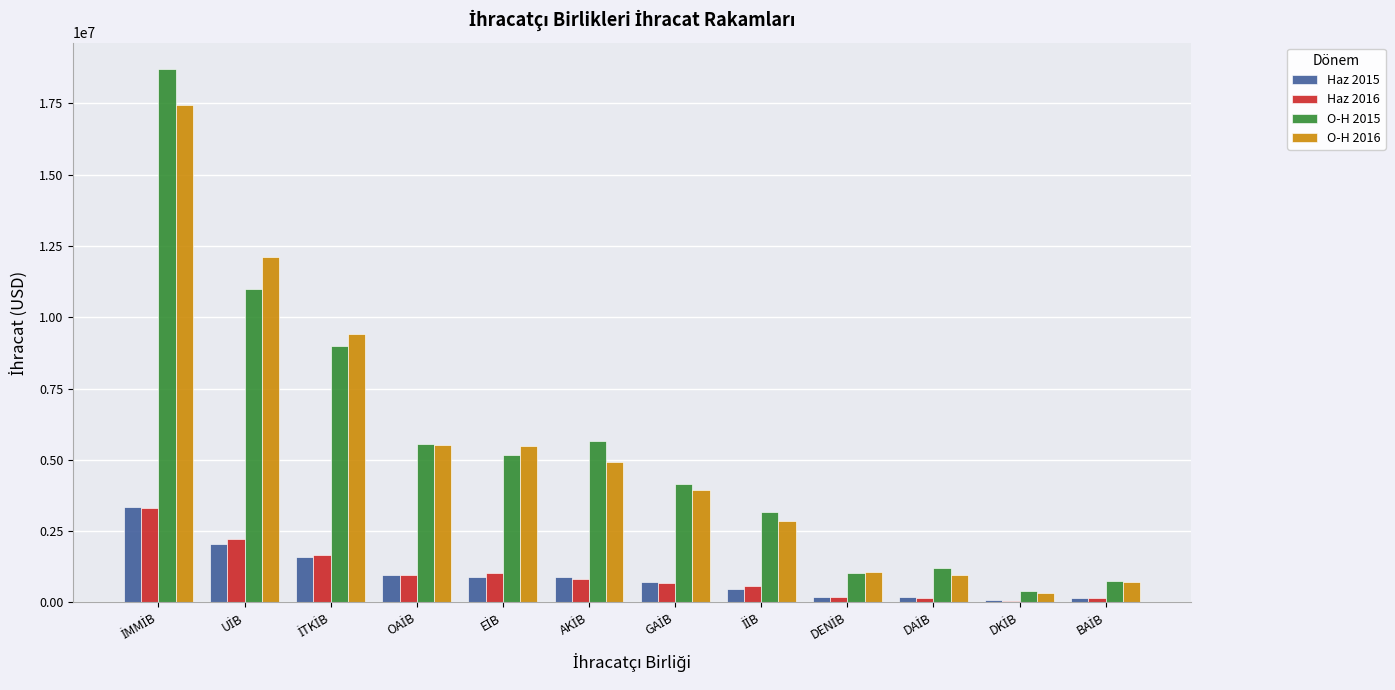

What is the sum of all O-H 2016 values?

64743033.7